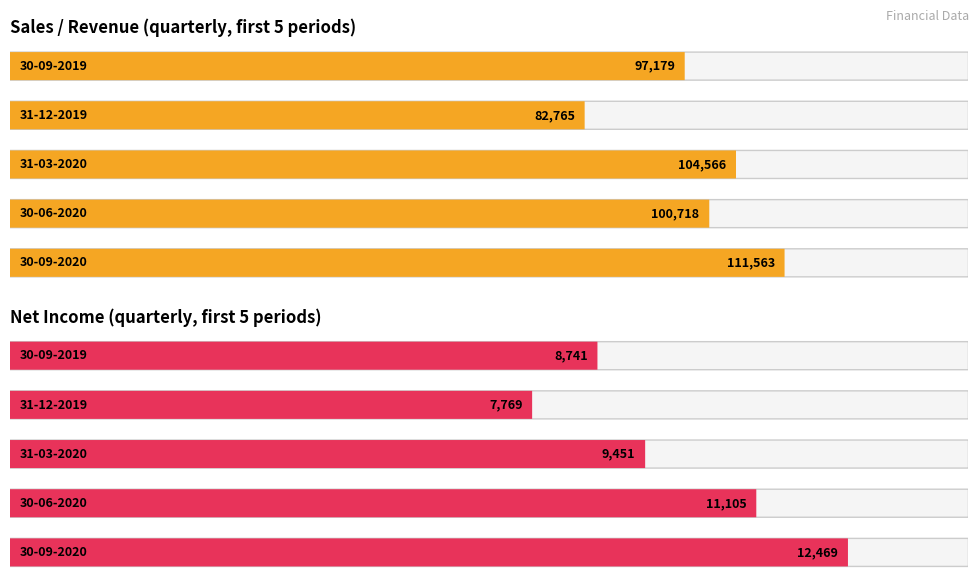

Which series has the largest range (max minus min)?

Sales/Revenue